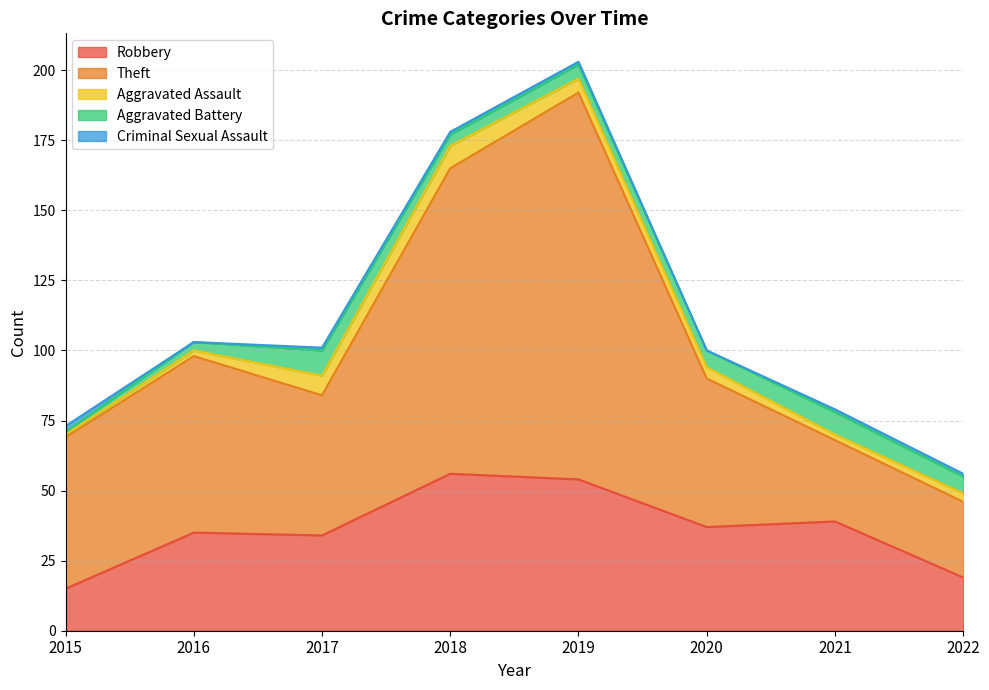

At which category does Aggravated Assault reach its first local peak?

2018